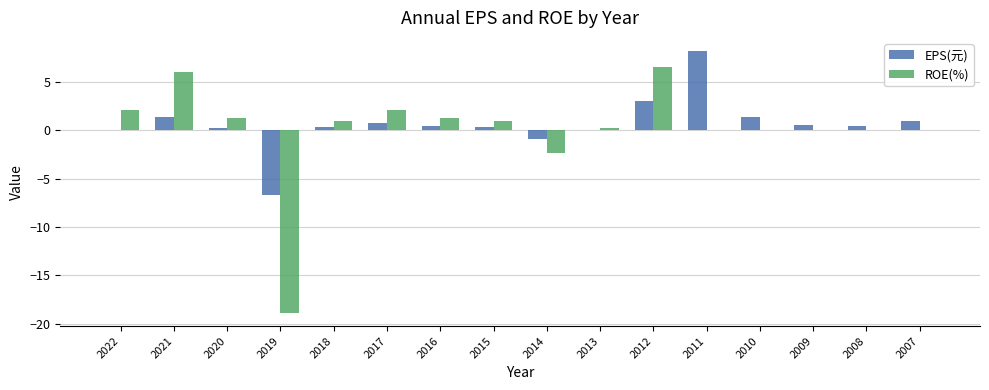

What is the total value across all series at 2017?

2.9